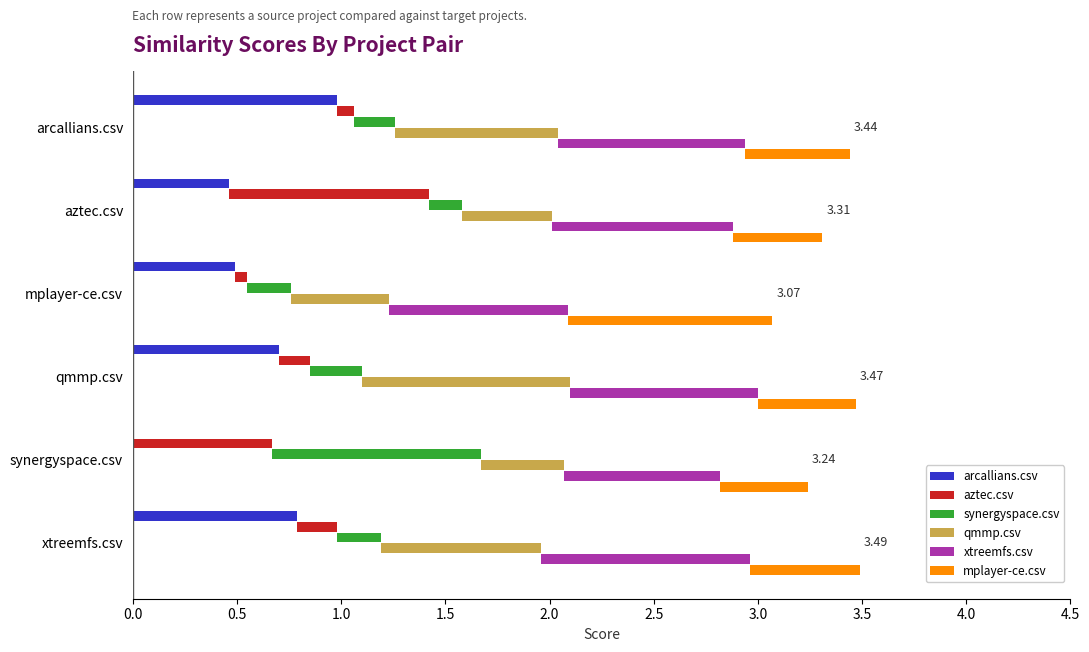

What is the value of the aztec.csv bar at the 1st from the left?

0.1